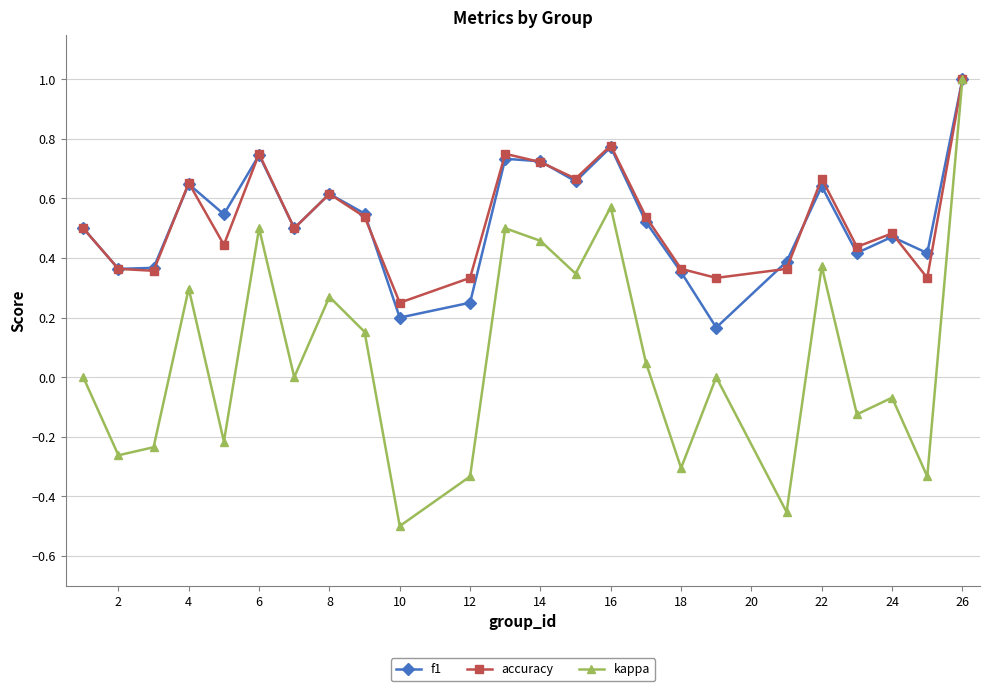

Which series has the widest spread of values?

kappa